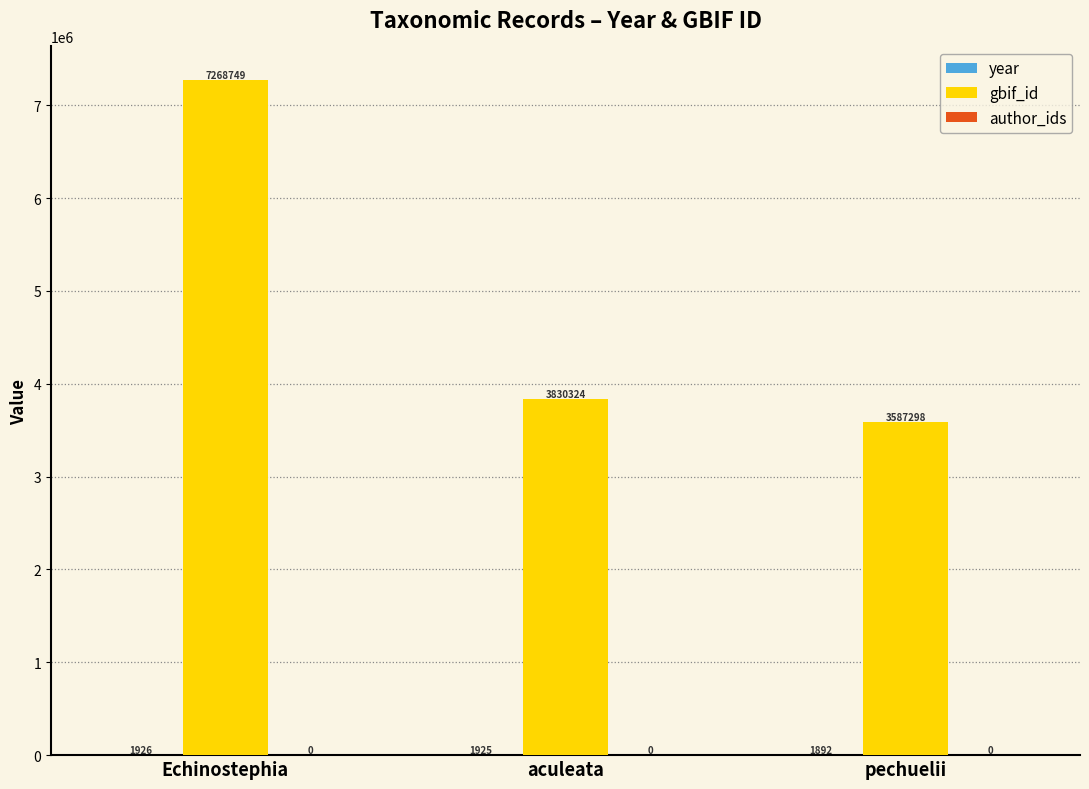

Where does the gbif_id series first go above 3830324?

Echinostephia